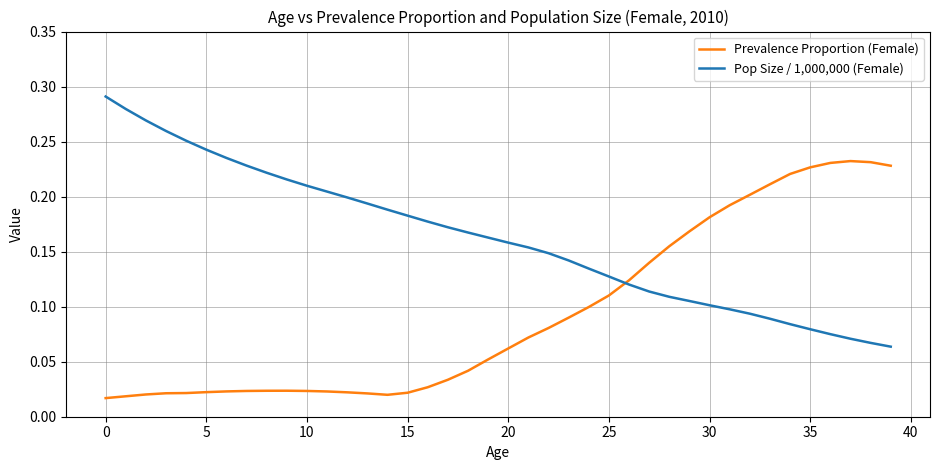

True or false: Prevalence Proportion (Female) and Pop Size / 1,000,000 (Female) intersect in this chart.

True